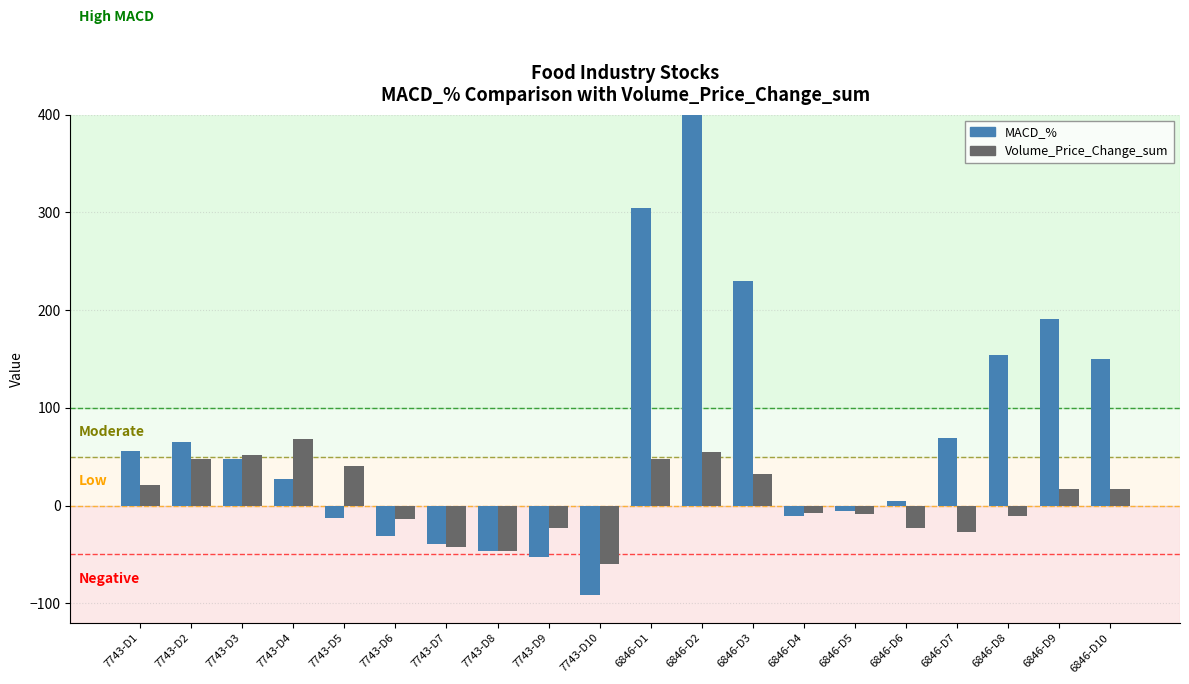

What is the spread (max minus min) of values at 7743-D7?

3.1